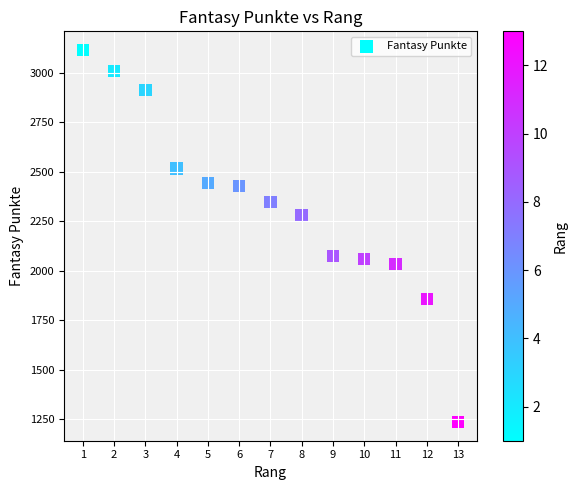

What is the range of X values (max minus min)?

12